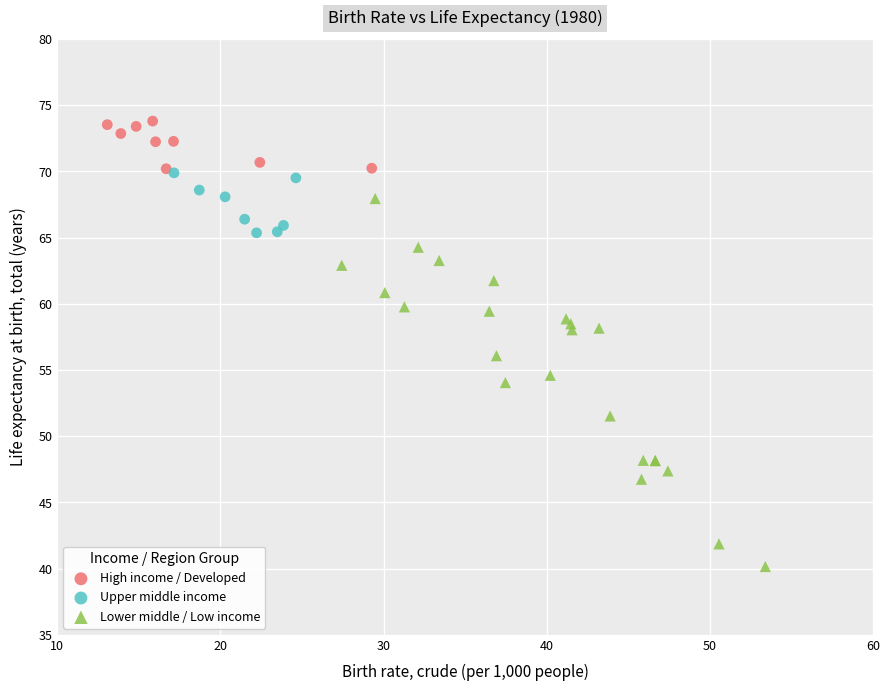

Which series reaches the maximum Y coordinate?

High income / Developed